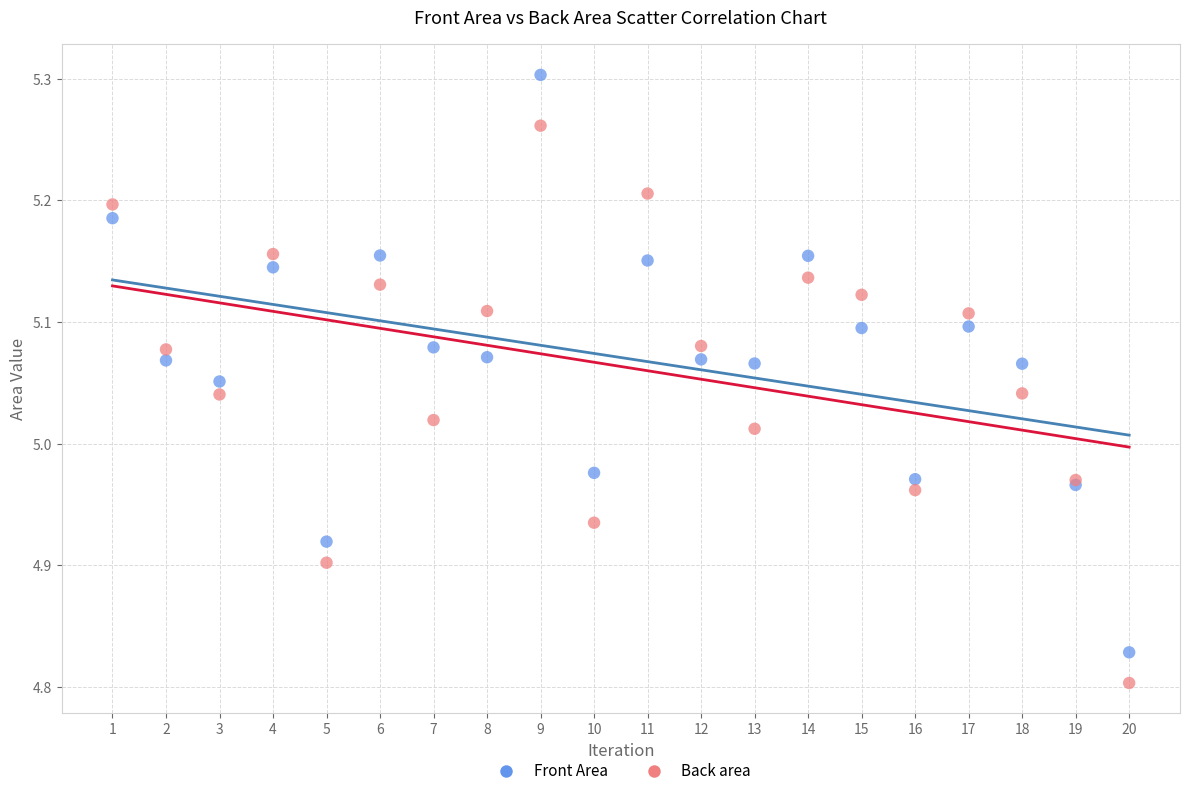

Which series contains the lowest Y value?

Back area